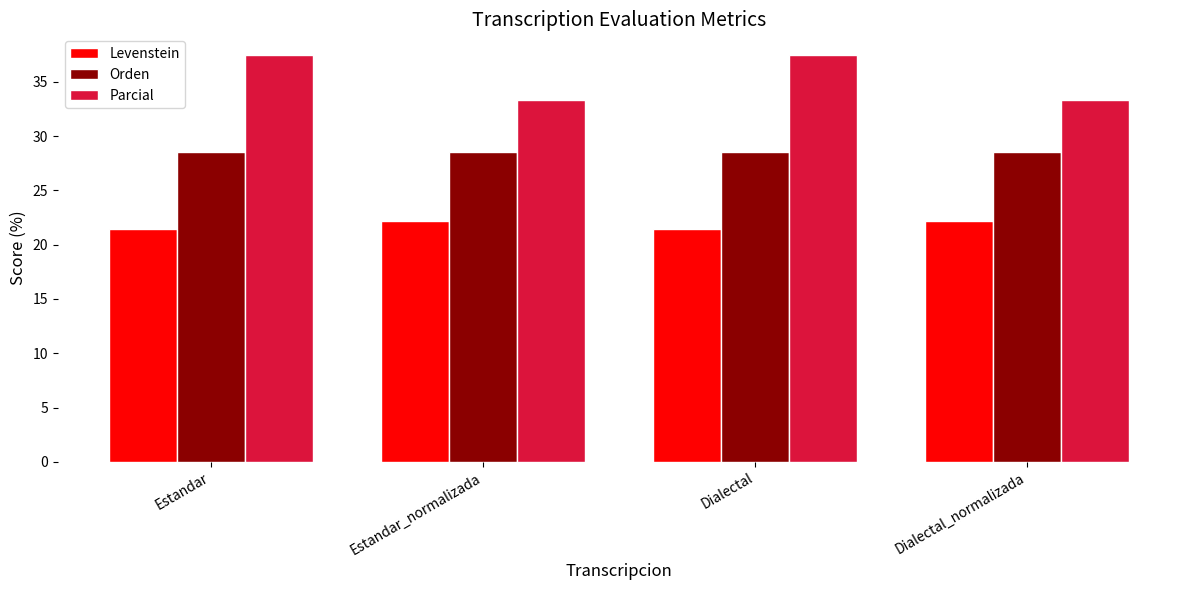

What is the total value across all series at Dialectal_normalizada?

84.1